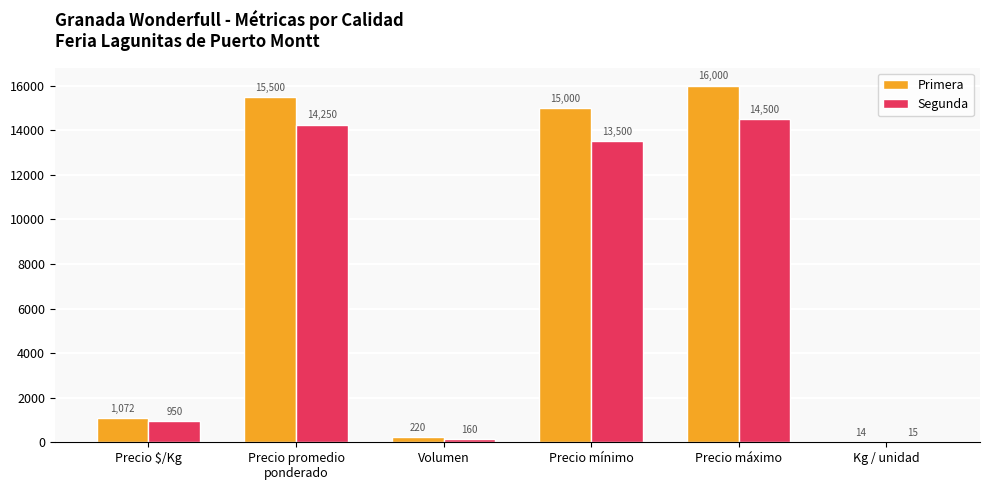

What is the sum of the Primera values at Volumen and Precio mínimo?

15220